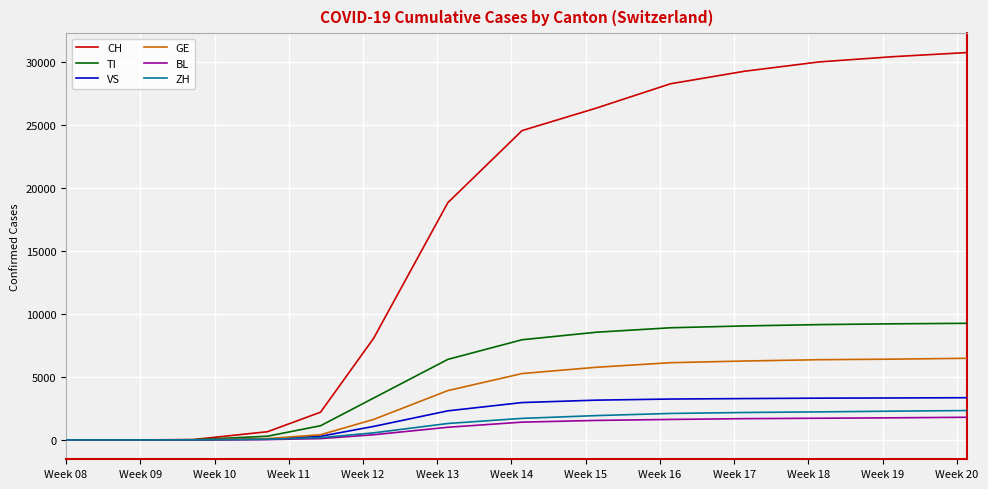

Which series has the largest total across all categories?

CH